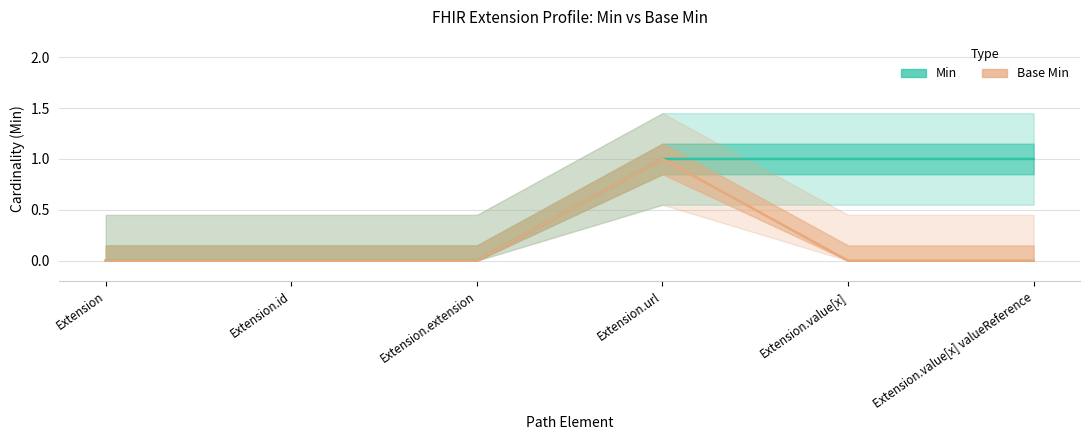

What is the sum of all Base Min values?

1